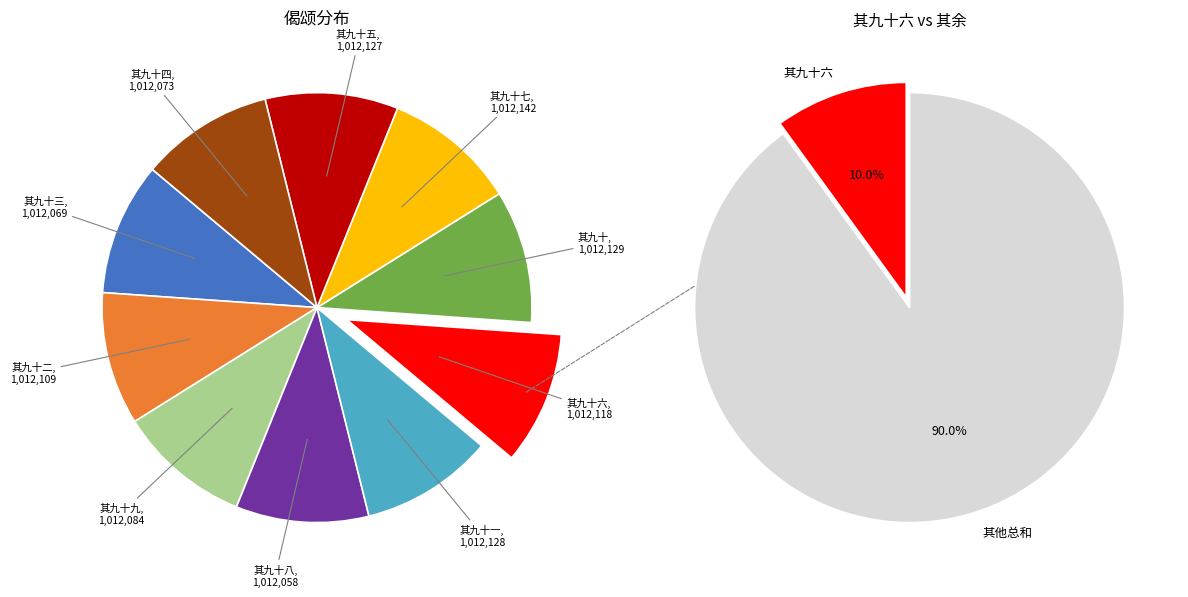

Is there any slice that represents more than half of the pie?

No